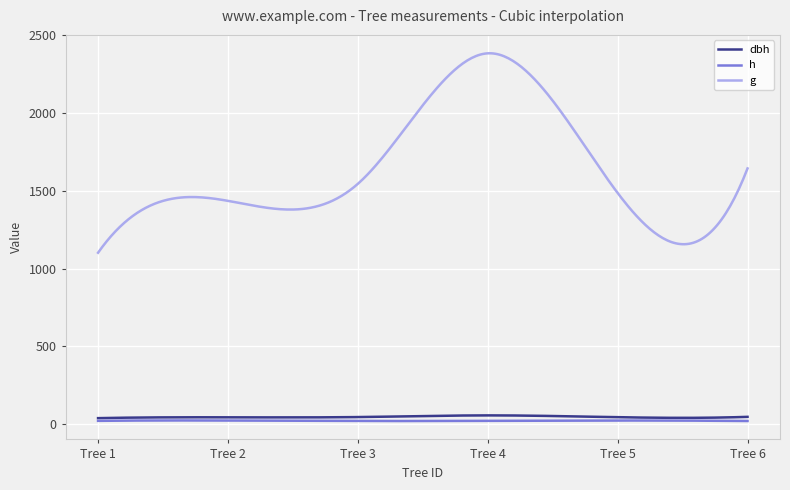

What is the maximum value for g?

2384.8